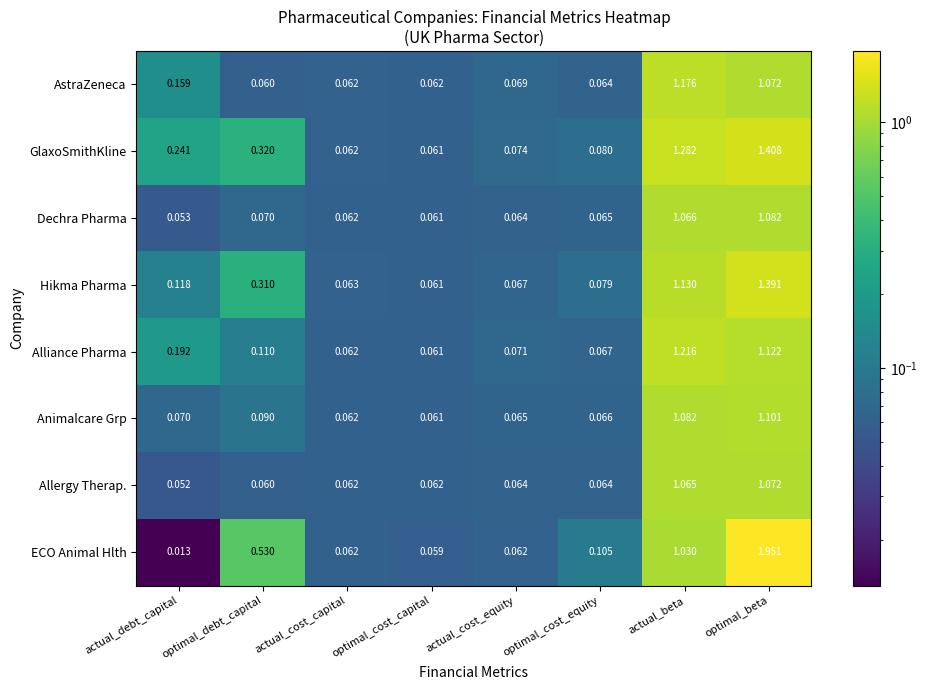

List the labels in order of GlaxoSmithKline value, smallest first.

optimal_cost_capital, actual_cost_capital, actual_cost_equity, optimal_cost_equity, actual_debt_capital, optimal_debt_capital, actual_beta, optimal_beta